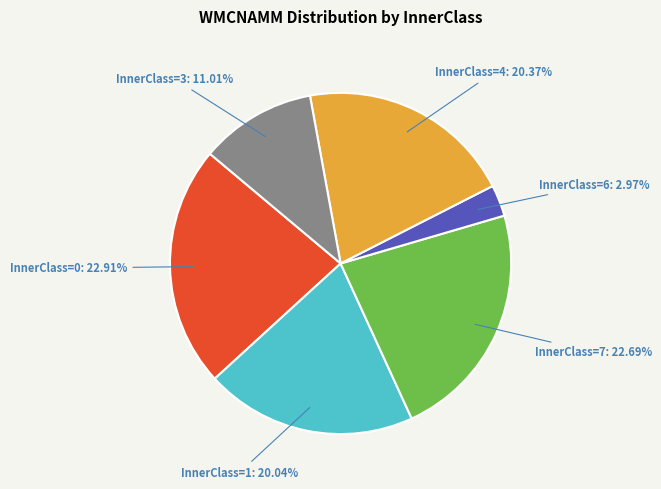

How many slices are in this pie chart?

6